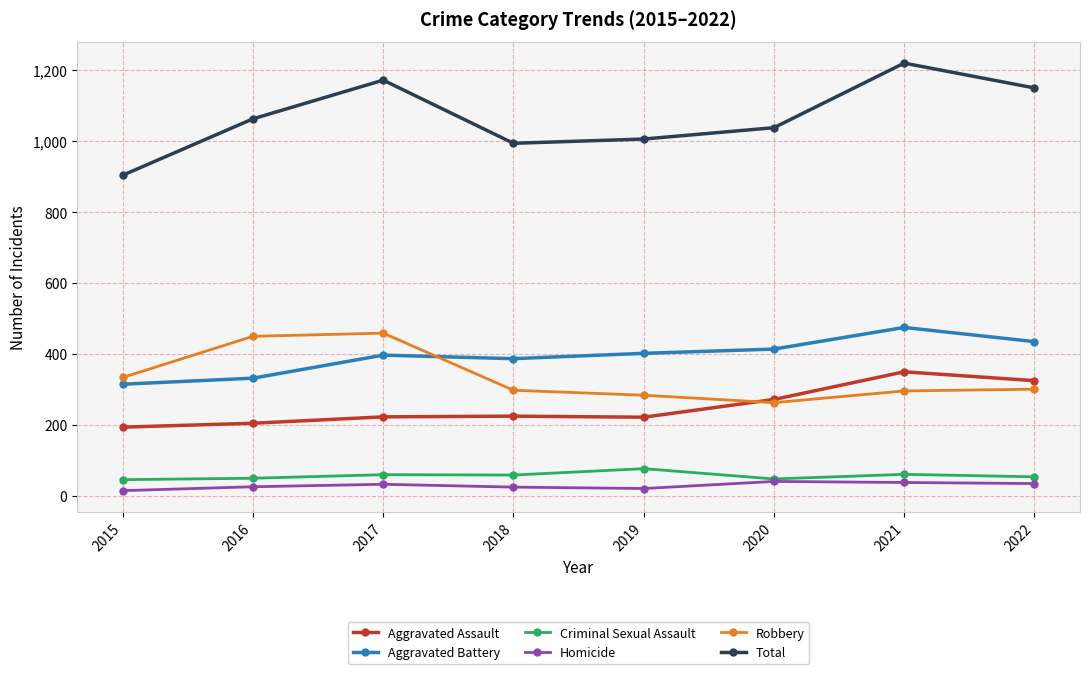

Is the value of Aggravated Battery at 2020 greater than the value of Criminal Sexual Assault at 2017?

Yes